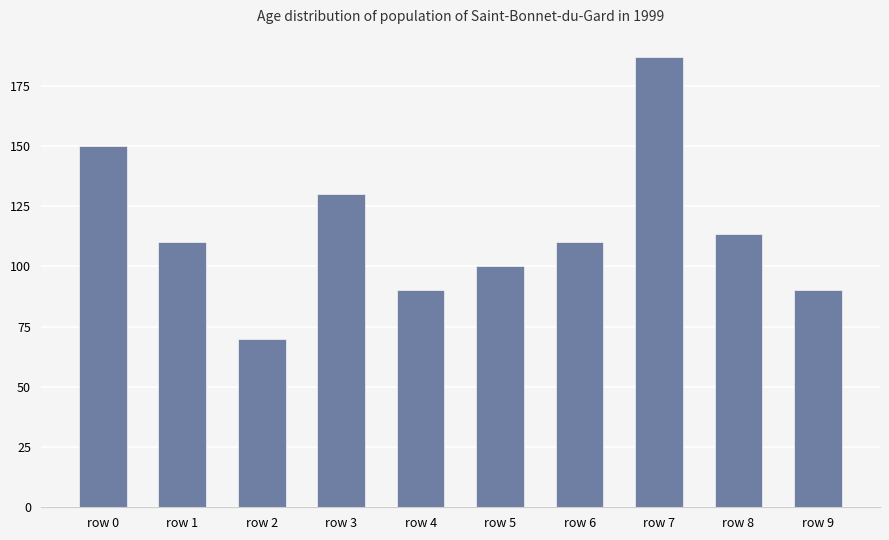

What is the change in value from row 4 to row 5?

+10.0